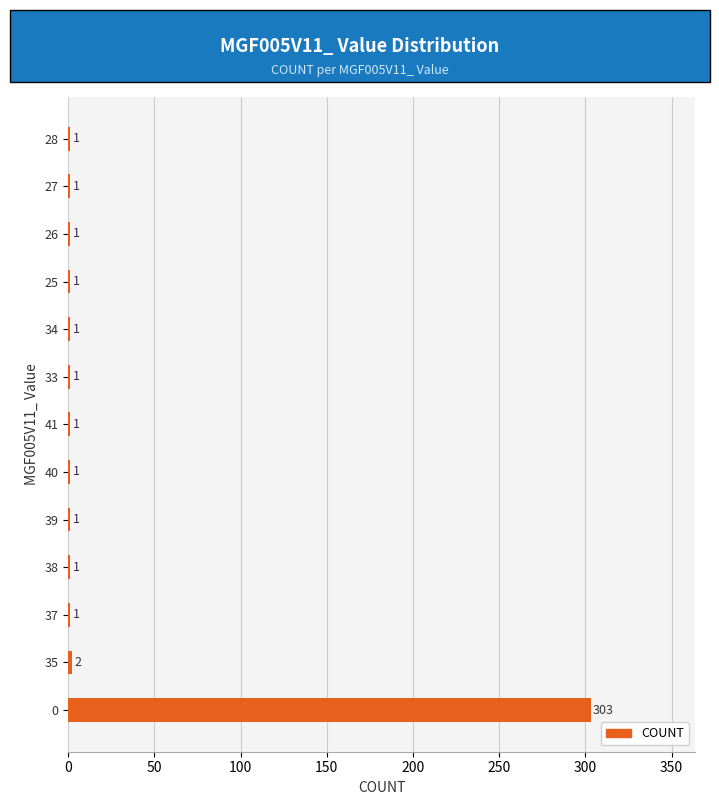

Where is the data nearest to the value 152?

35